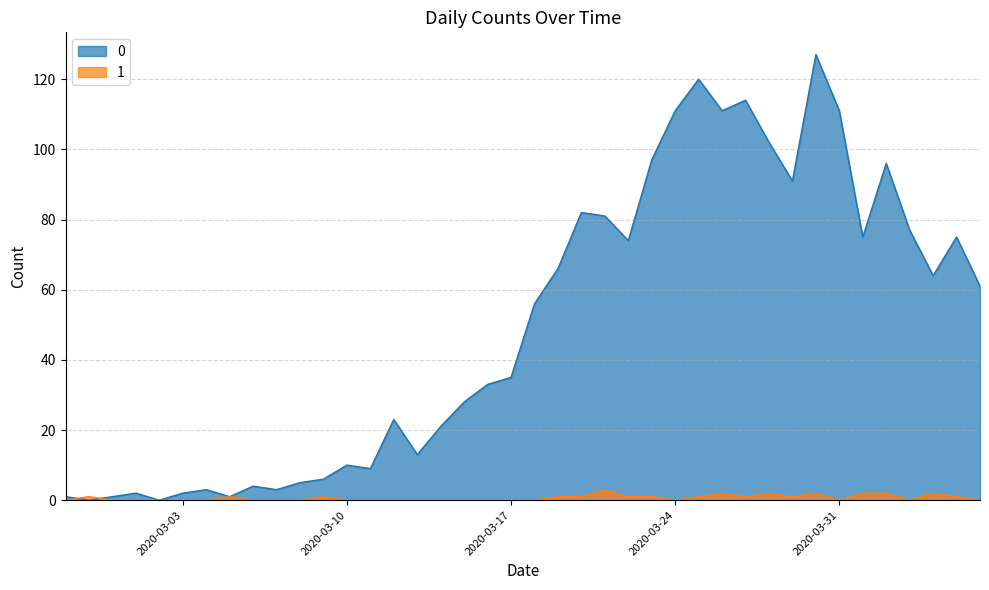

Rank the series by their maximum value, from highest to lowest.

0, 1